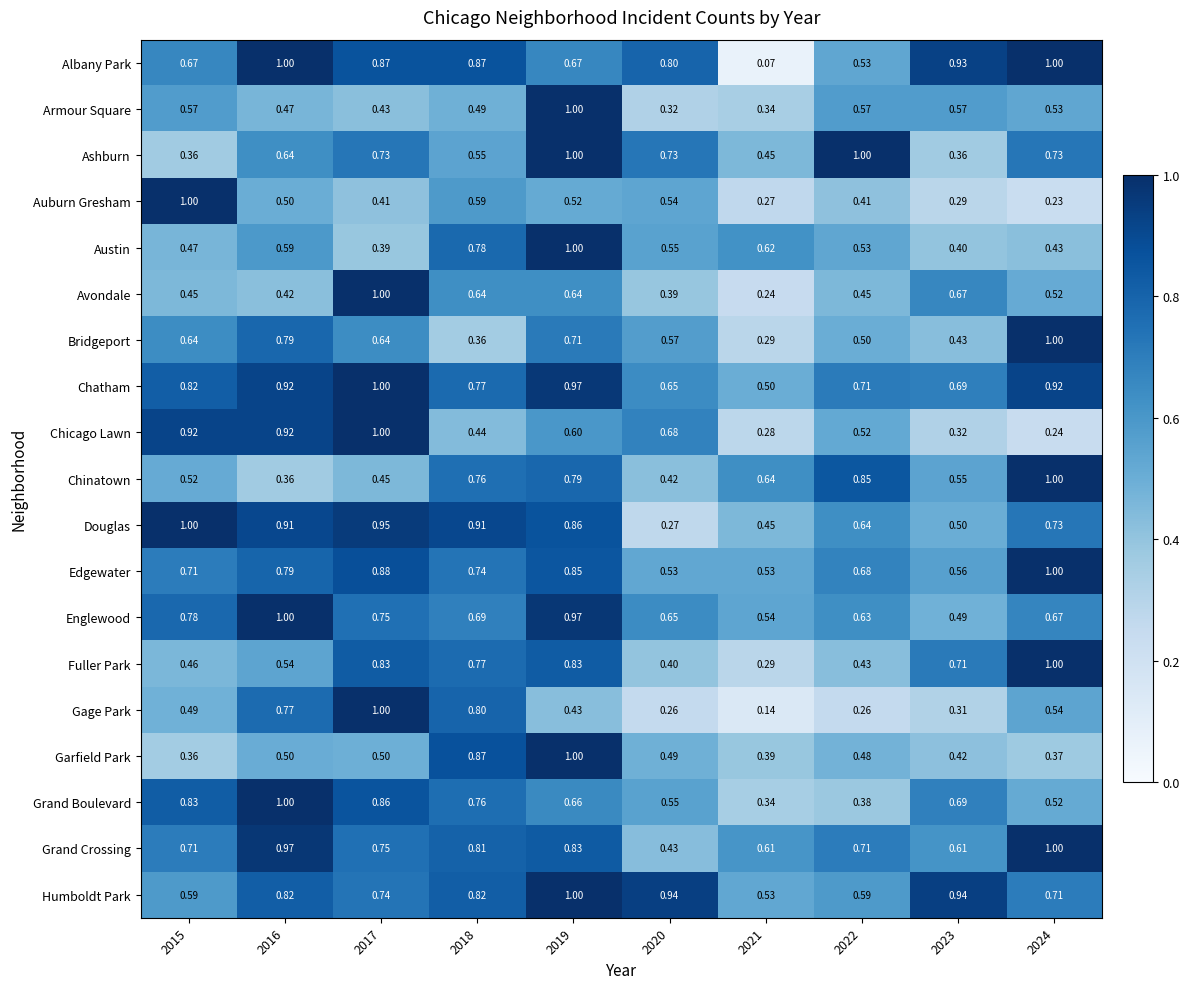

Which series has the largest range (max minus min)?

Albany Park